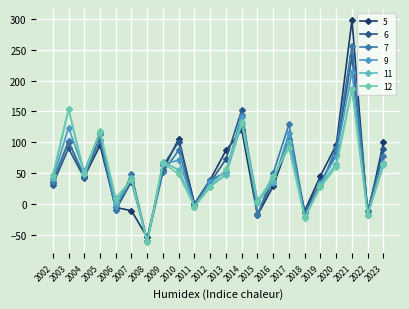

What is the greatest value displayed?

298.4